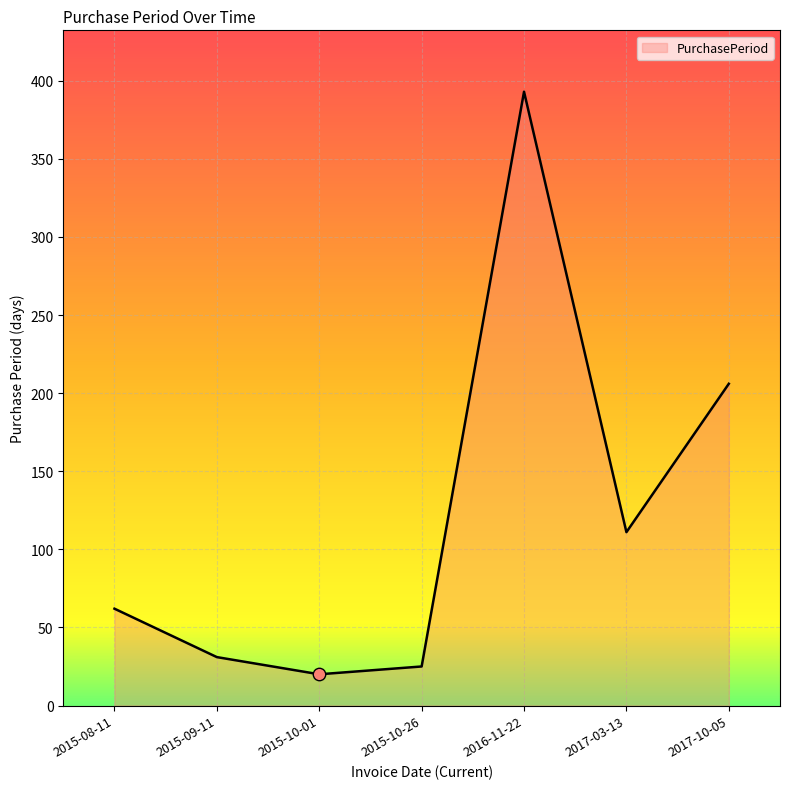

Which has a higher value, 2015-09-11 or 2015-10-26?

2015-09-11